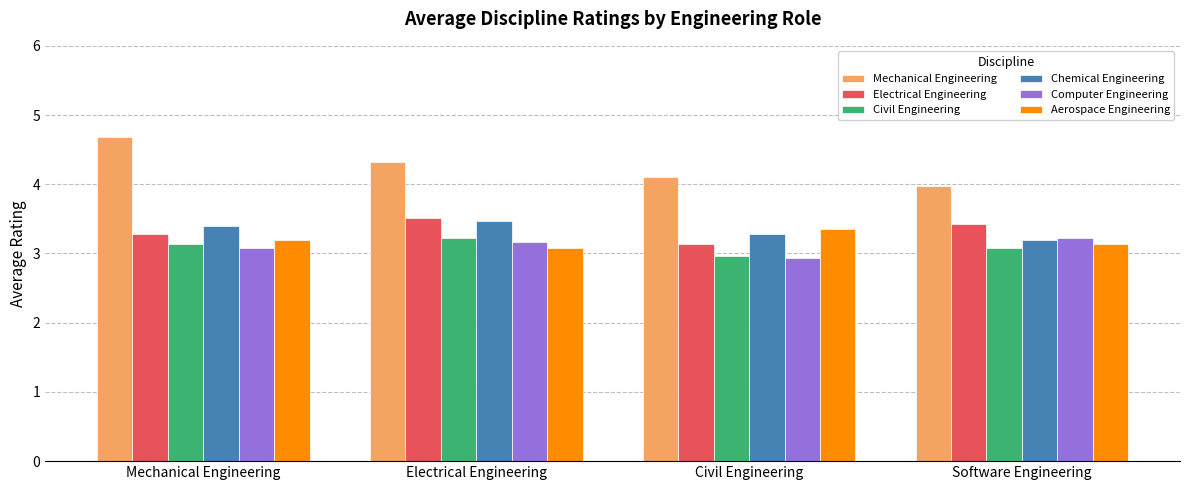

What is the difference between the highest and lowest values at Mechanical Engineering?

1.6